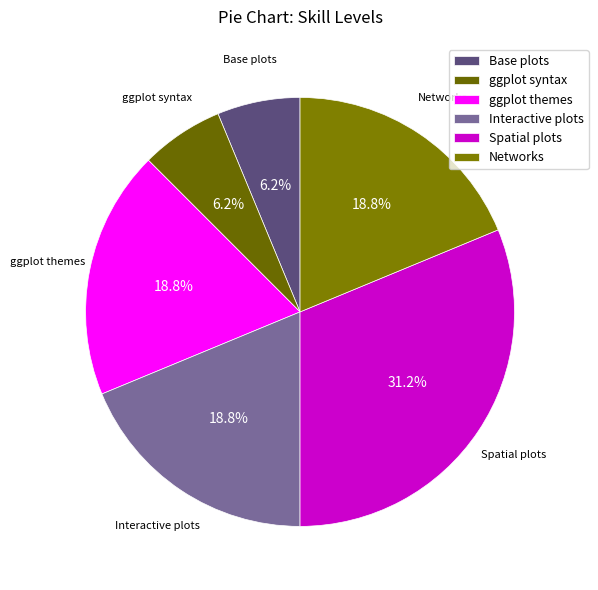

Is it true that Base plots is 6% of the pie?

True